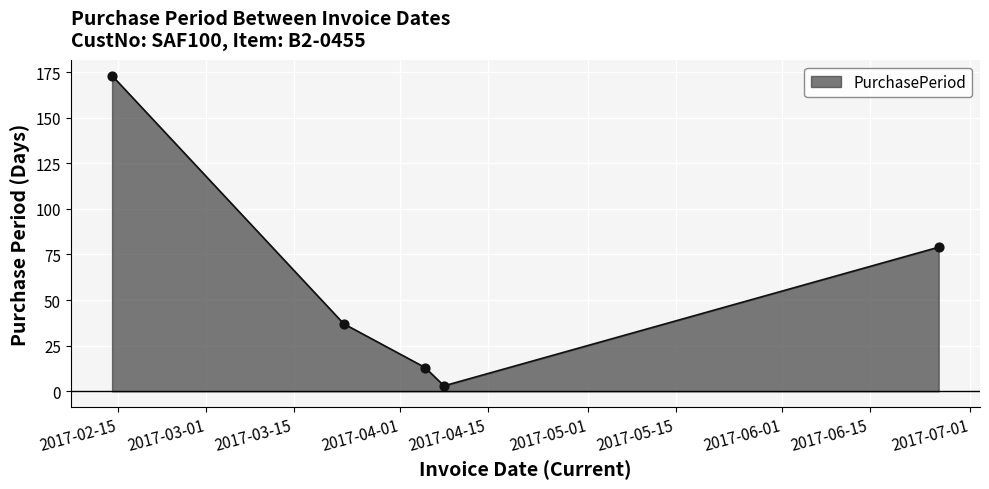

How many interior local valleys (lower than both neighbors) does the data have?

1